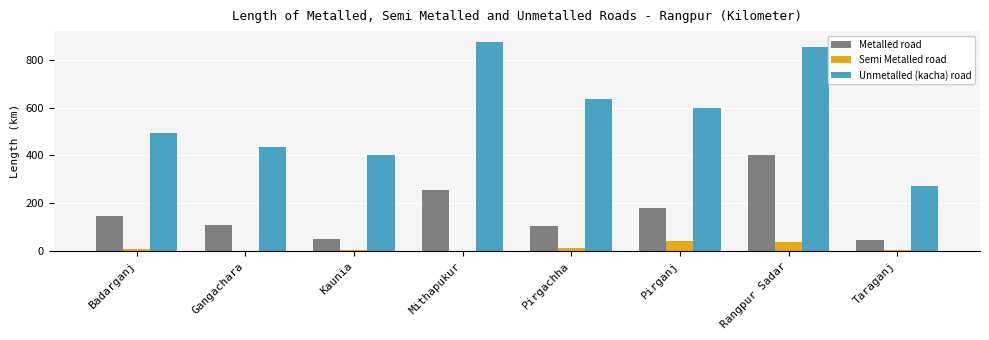

Which series changed the most between Mithapukur and Rangpur Sadar?

Metalled road